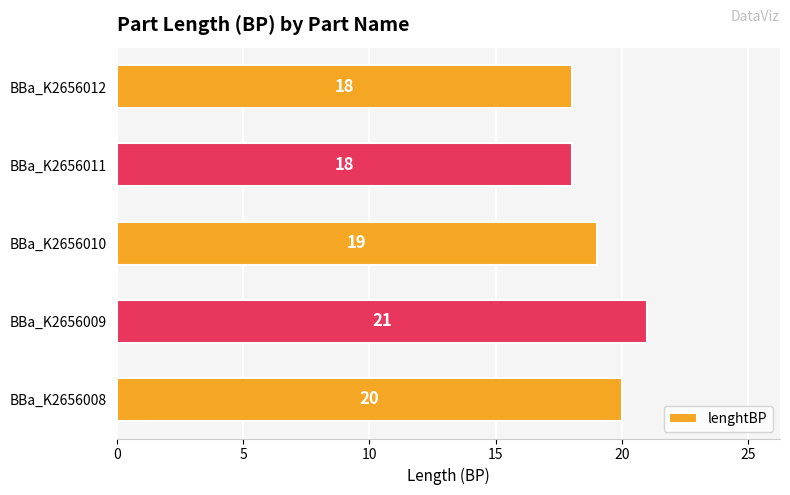

Approximately how many times larger is the value at BBa_K2656012 compared to BBa_K2656009?

0.9